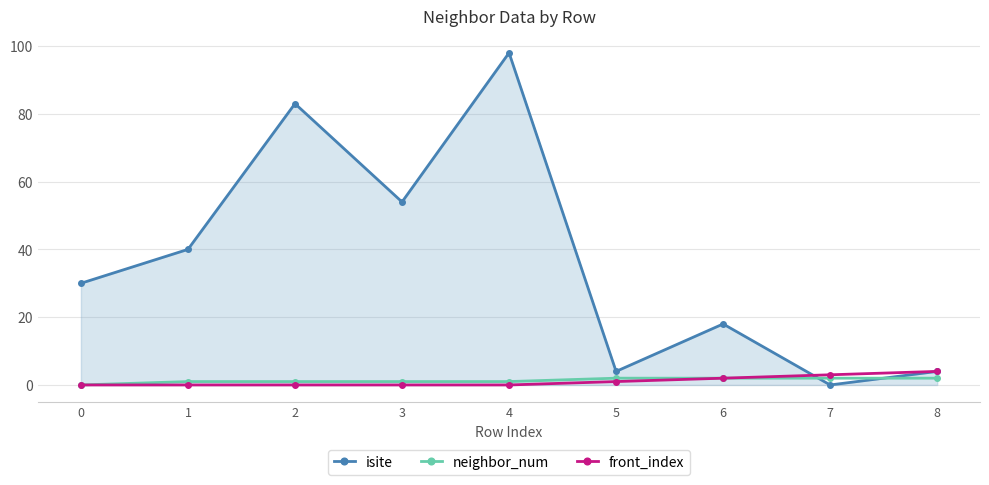

At how many categories does at least one series exceed 87?

1